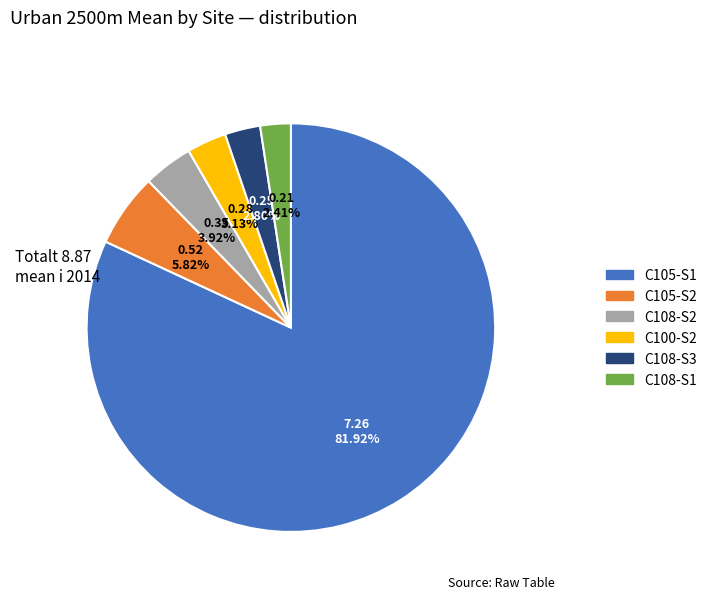

Does any single category account for the majority?

Yes